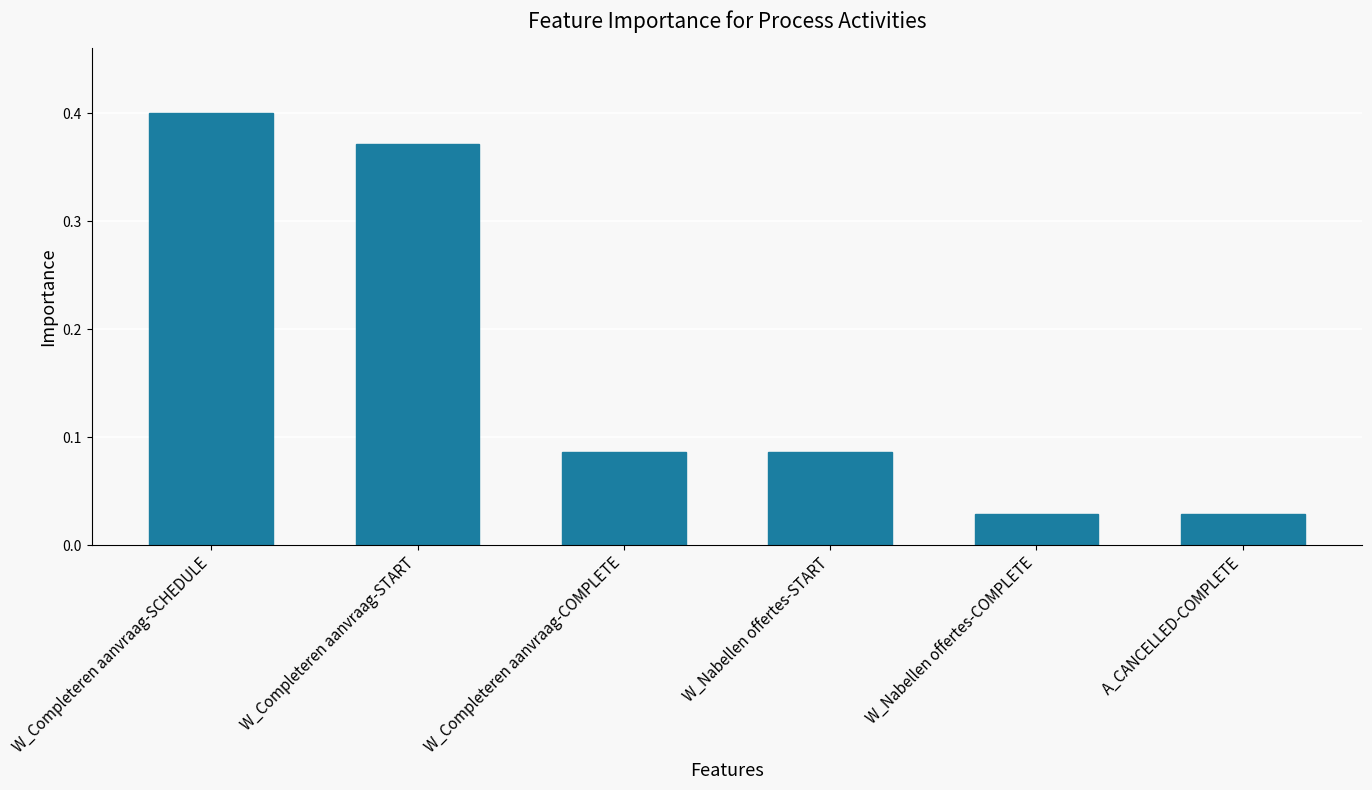

The chart shows a value of 0.1 at W_Completeren aanvraag-SCHEDULE. True or false?

False